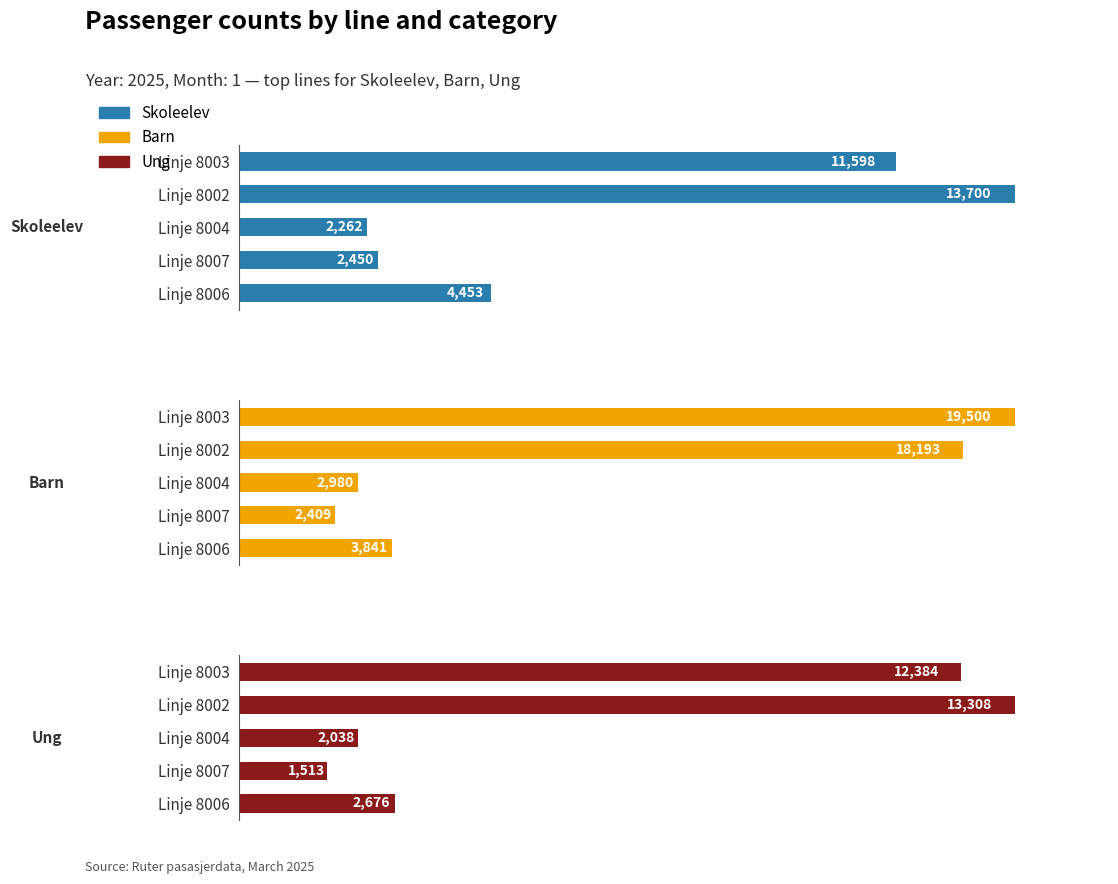

Is it true that Skoleelev equals 3797 at Linje 8004?

False